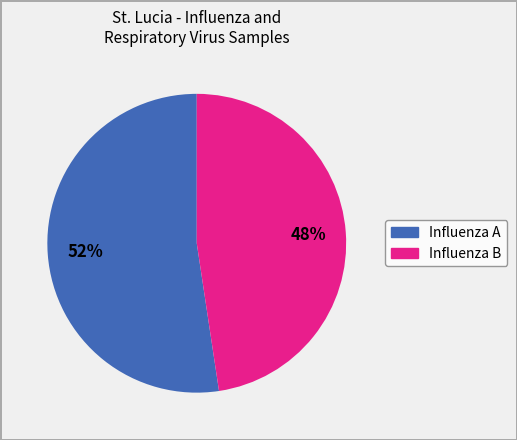

Is it true that Influenza A is 60% of the pie?

False